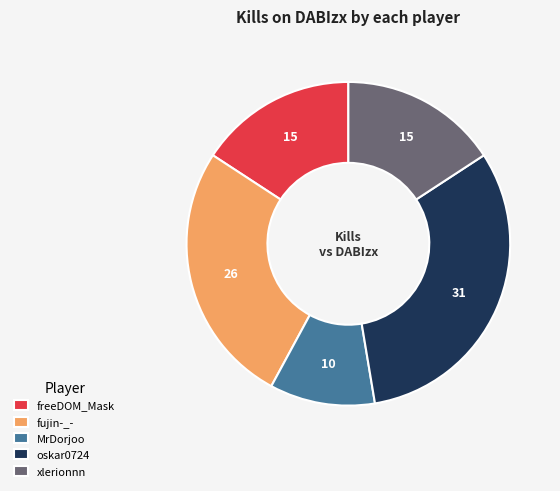

Does any single category account for the majority?

No